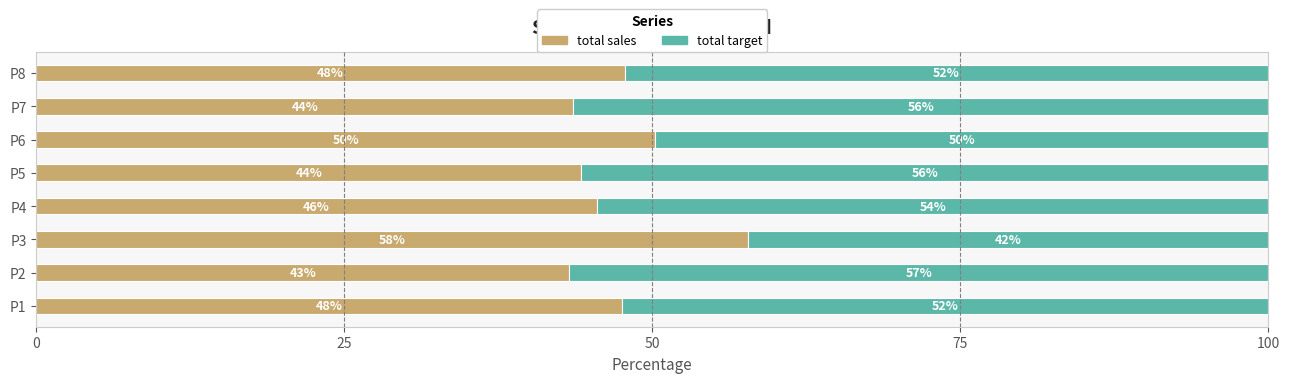

What is the lowest value of the total sales series?

43.2